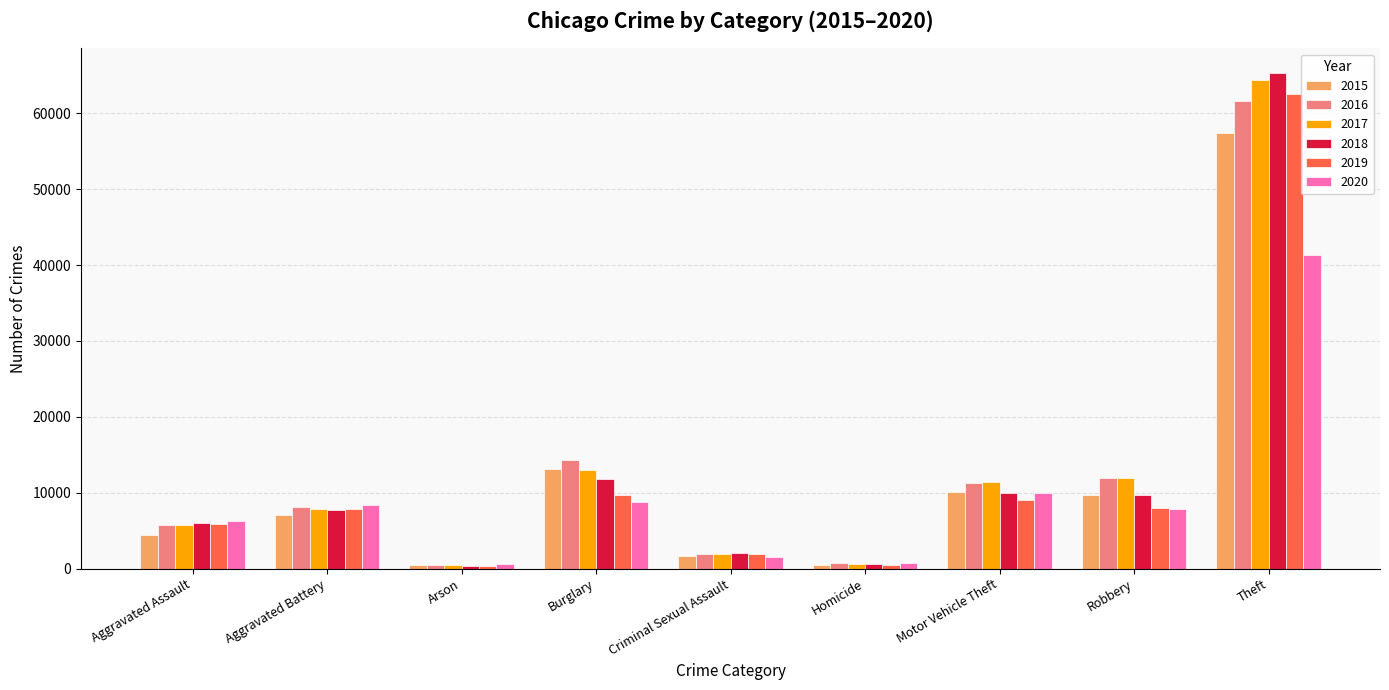

At how many categories does at least one series exceed 40254?

1